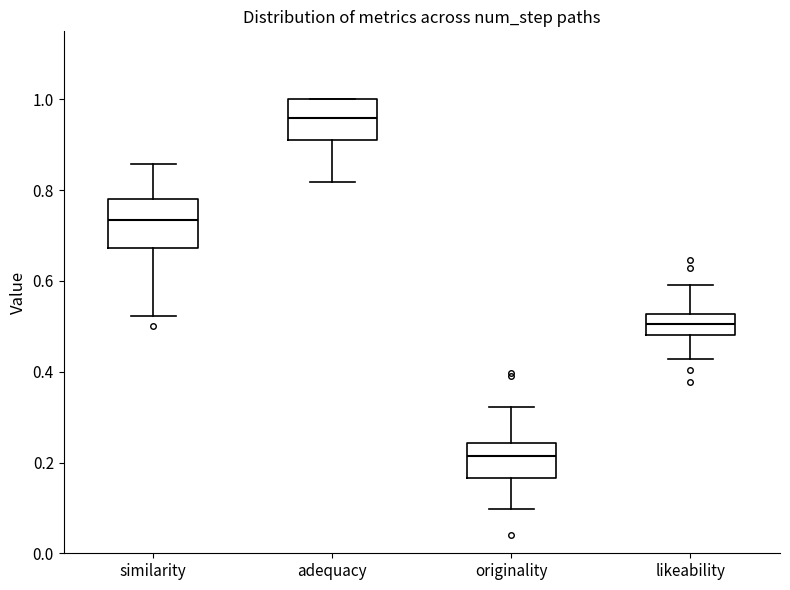

Where does the lower whisker of the box for likeability end on the y-axis? The values are not printed on the chart, so give them approximately, as read against the axis.

0.42